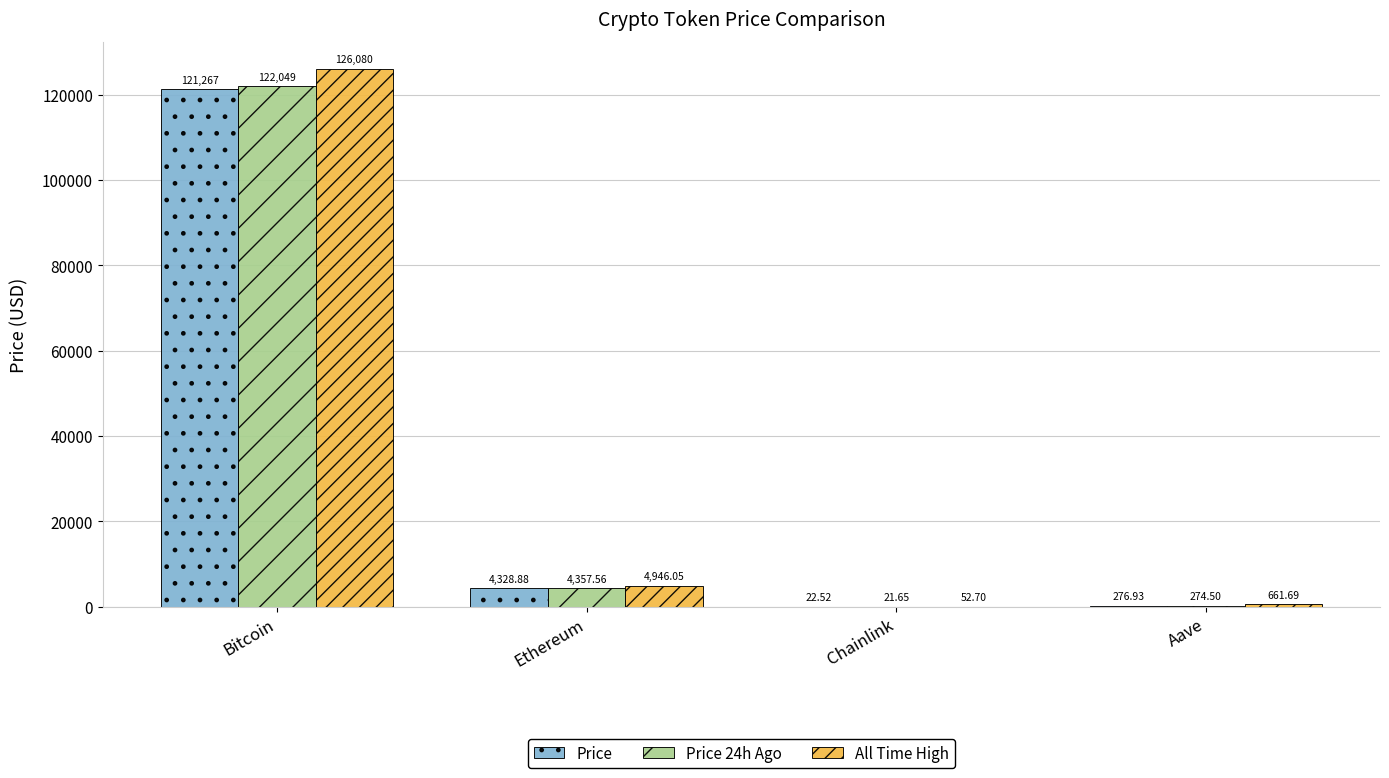

At which label does All Time High first exceed 4946?

Bitcoin